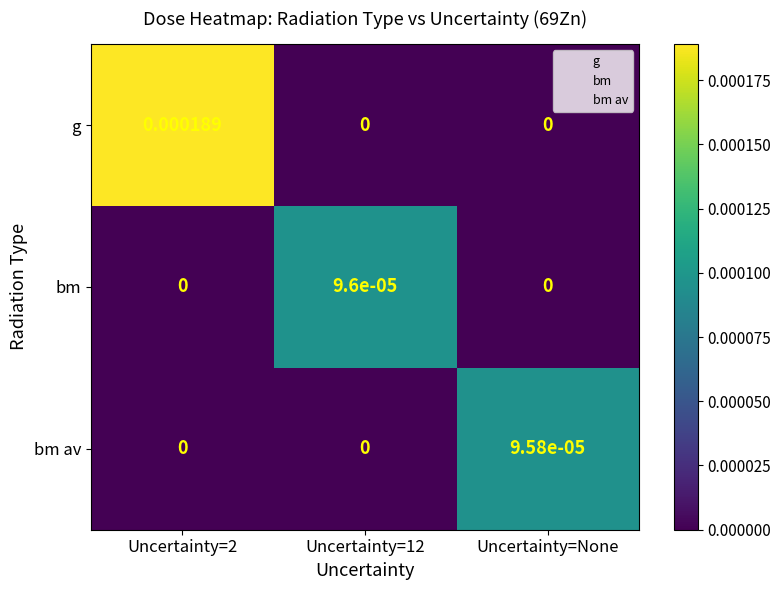

Between Uncertainty=12 and Uncertainty=None, which series saw the biggest shift?

bm